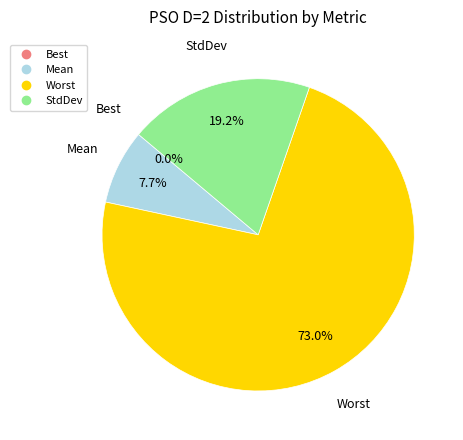

What percentage is the StdDev slice, to the nearest percent?

19%